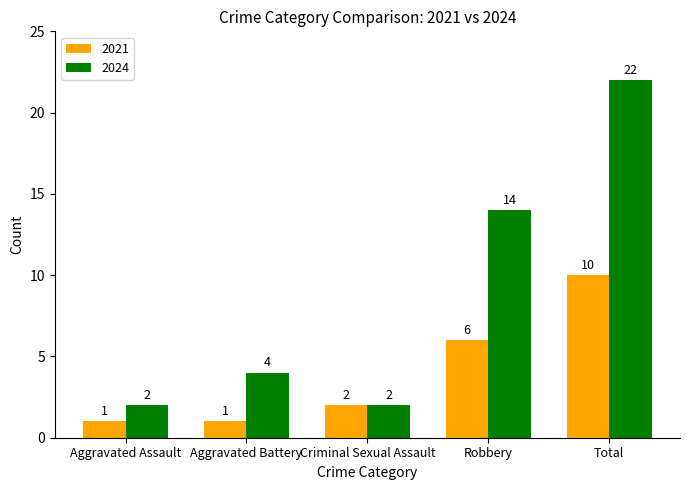

Are the bars grouped side by side (vs. stacked)?

Yes